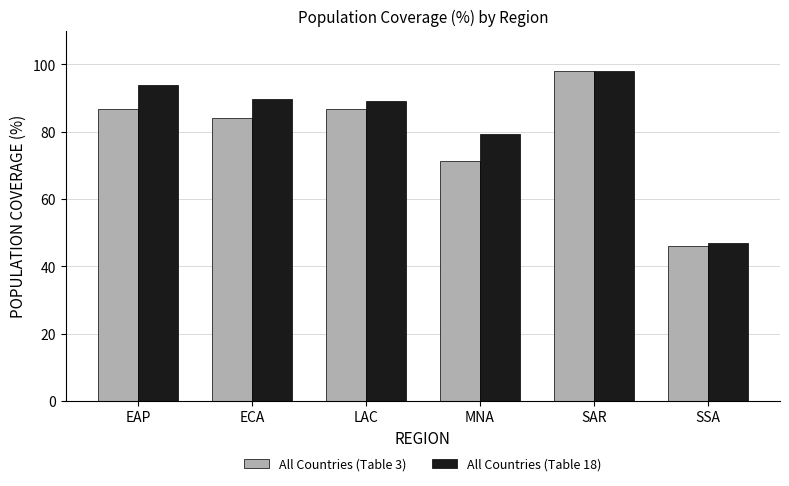

What are all the series names shown in the legend?

All Countries (Table 3), All Countries (Table 18)